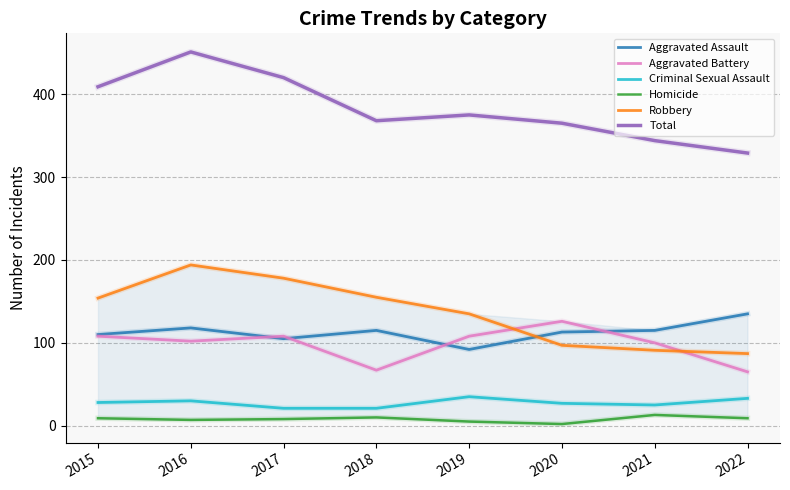

How many categories are shown in the chart?

8